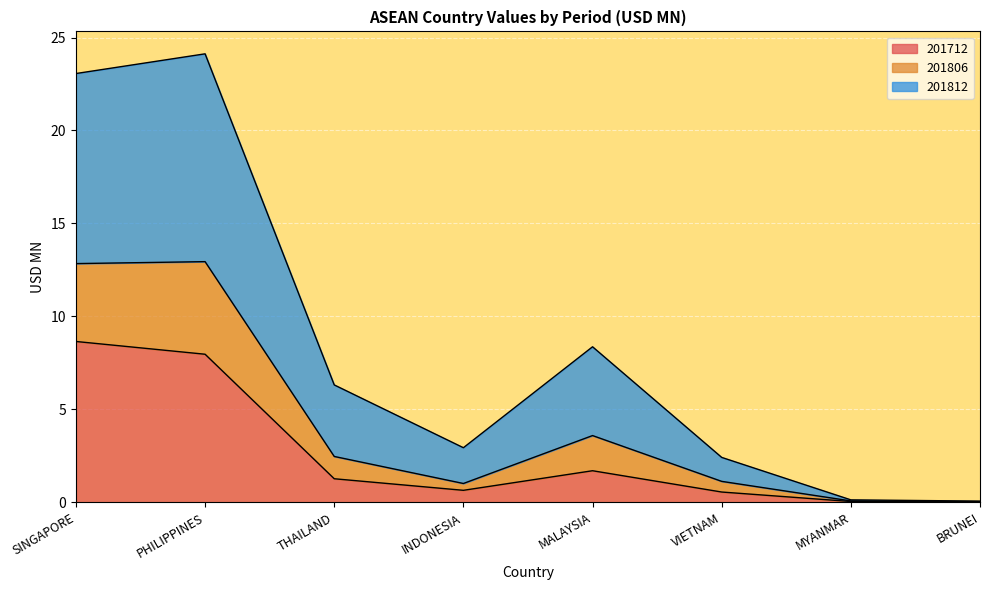

True or false: 201712 has a value of 0.6 at VIETNAM.

True